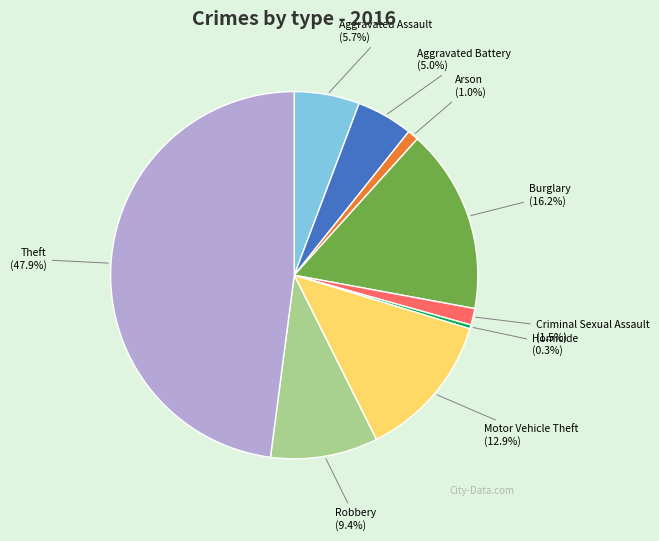

To the nearest percent, what is the difference between the largest and smallest slice percentages?

48%